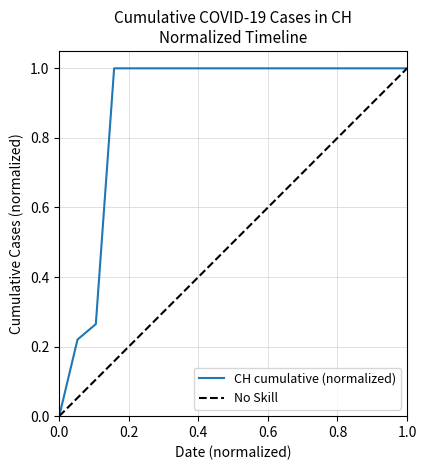

Is it true that CH cumulative (normalized) equals 0.0 at 0.0?

True